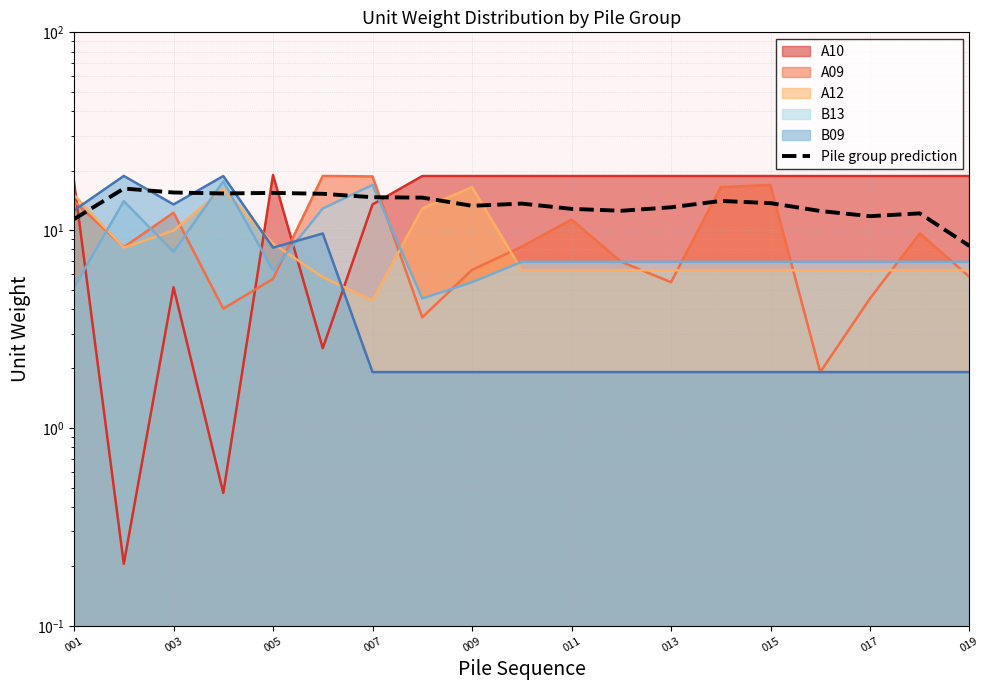

Which has a higher value, 015 or 009?

015